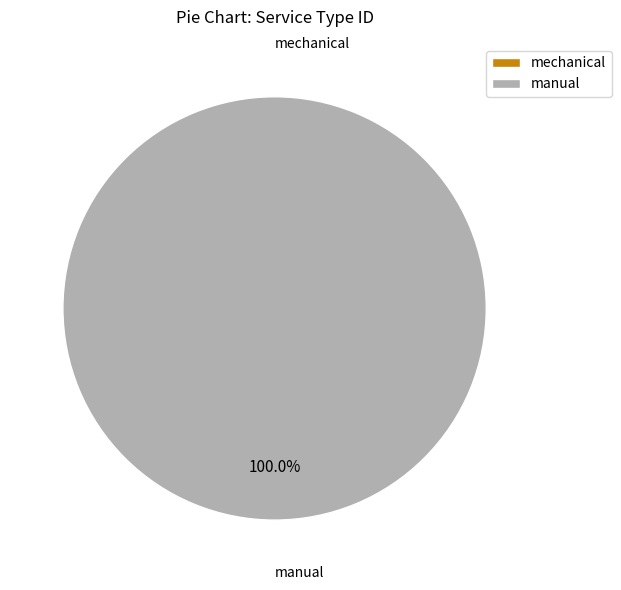

Combined, what portion of the pie is manual and mechanical?

100.0%